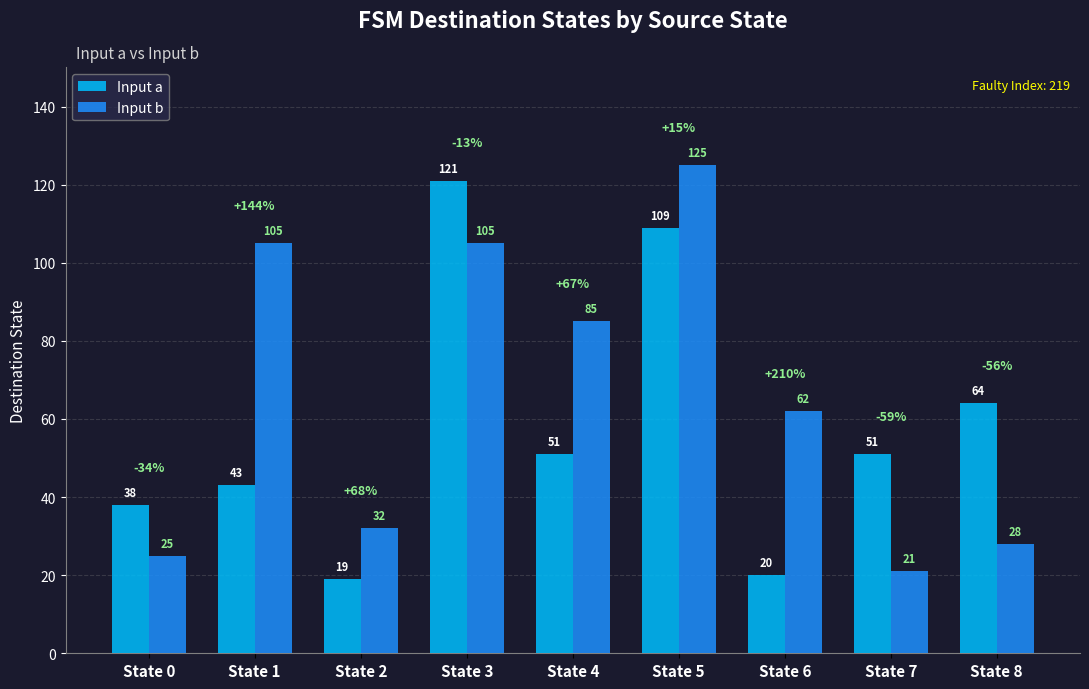

Is it true that Input a equals 64 at State 8?

True